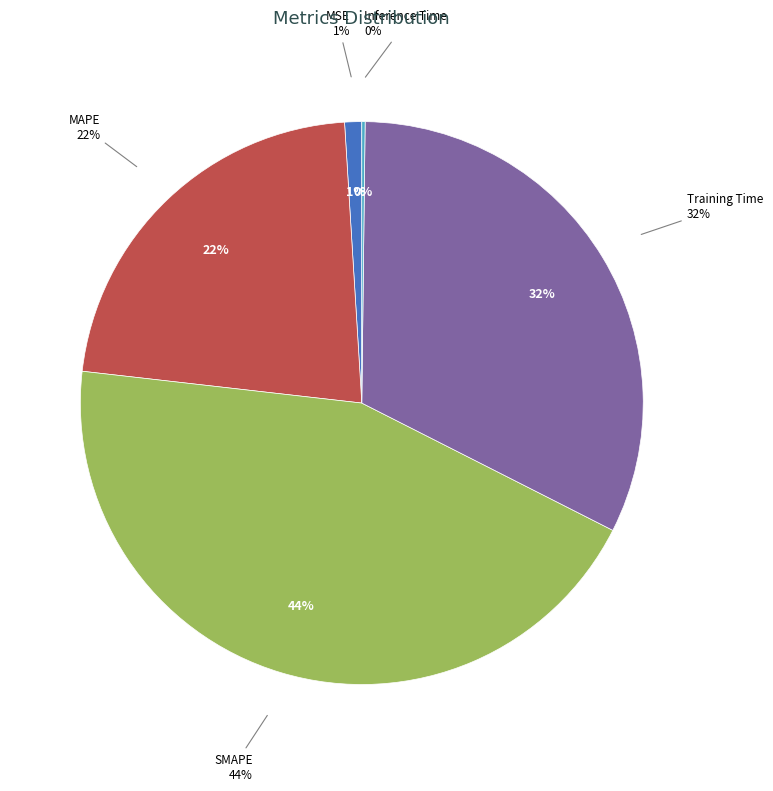

Which has a higher value, SMAPE or Inference Time?

SMAPE